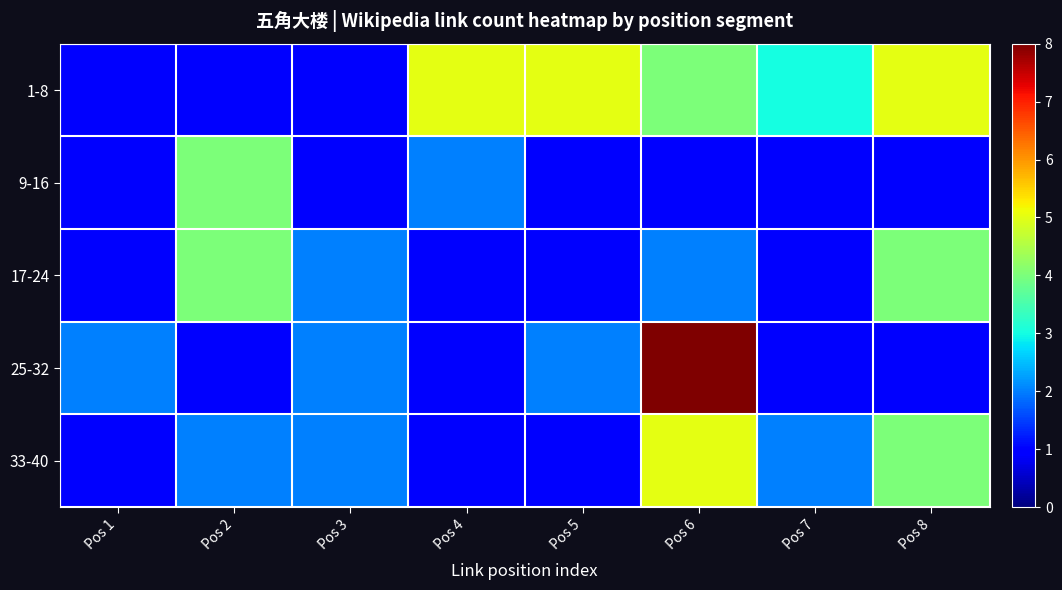

Between Pos 4 and Pos 3, which is larger?

Pos 4